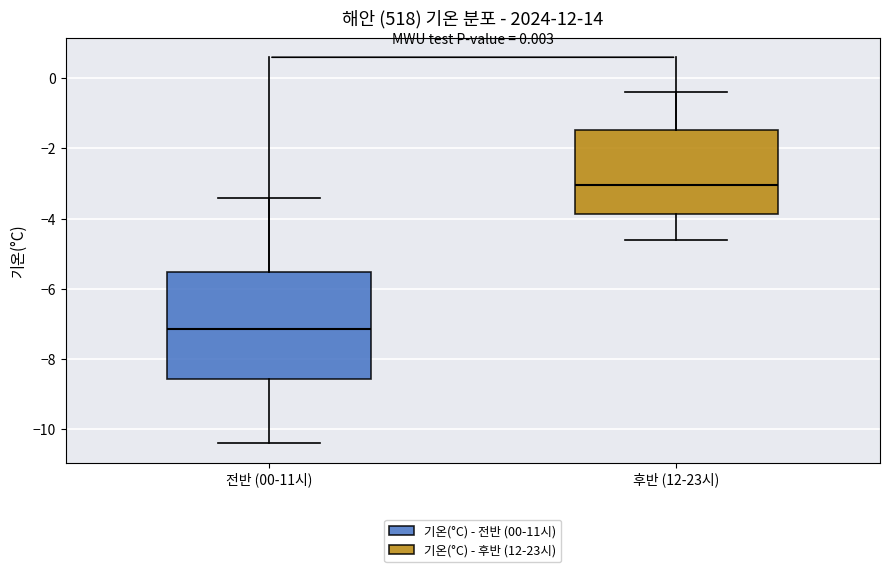

Which box has the lowest median line?

전반 (00-11시)